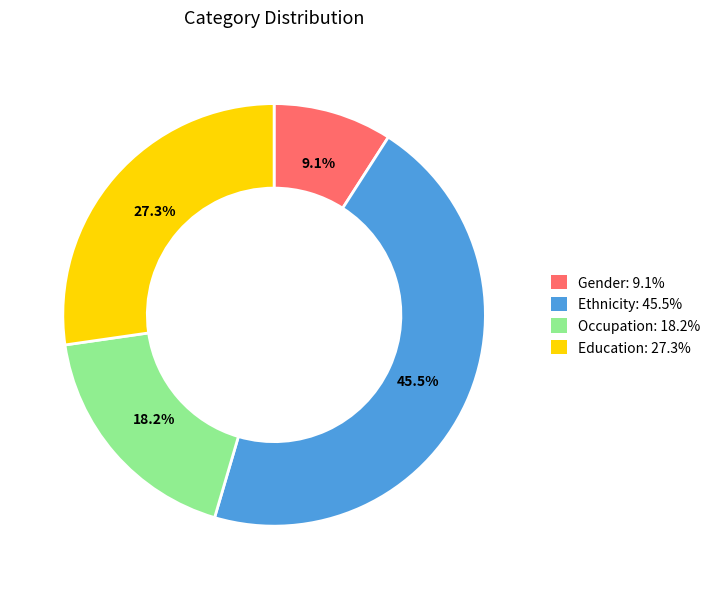

True or false: Occupation accounts for 10% of the total.

False